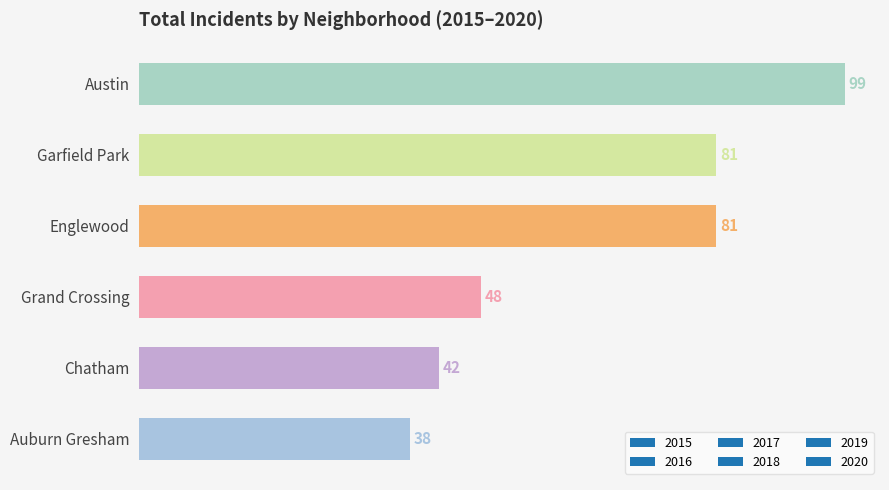

How many data points does each series have?

6